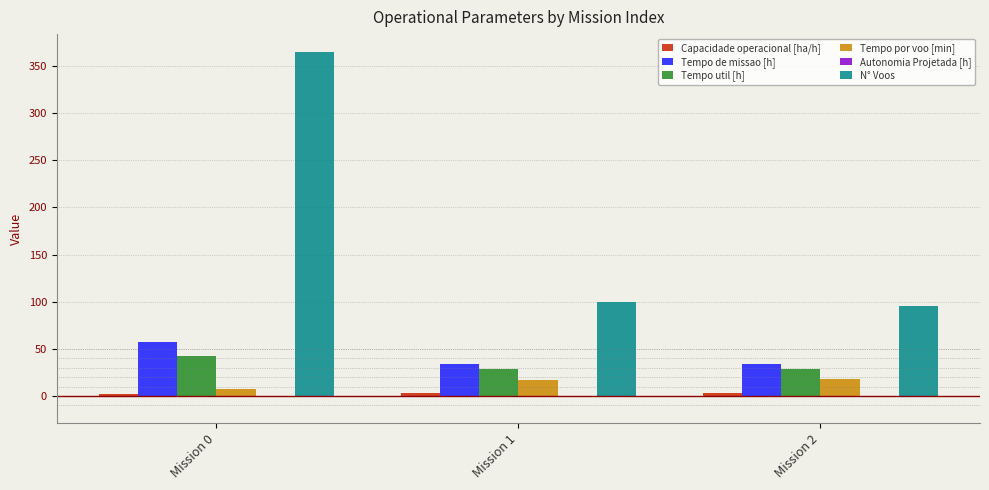

What is the sum of all Tempo util [h] values?

98.5